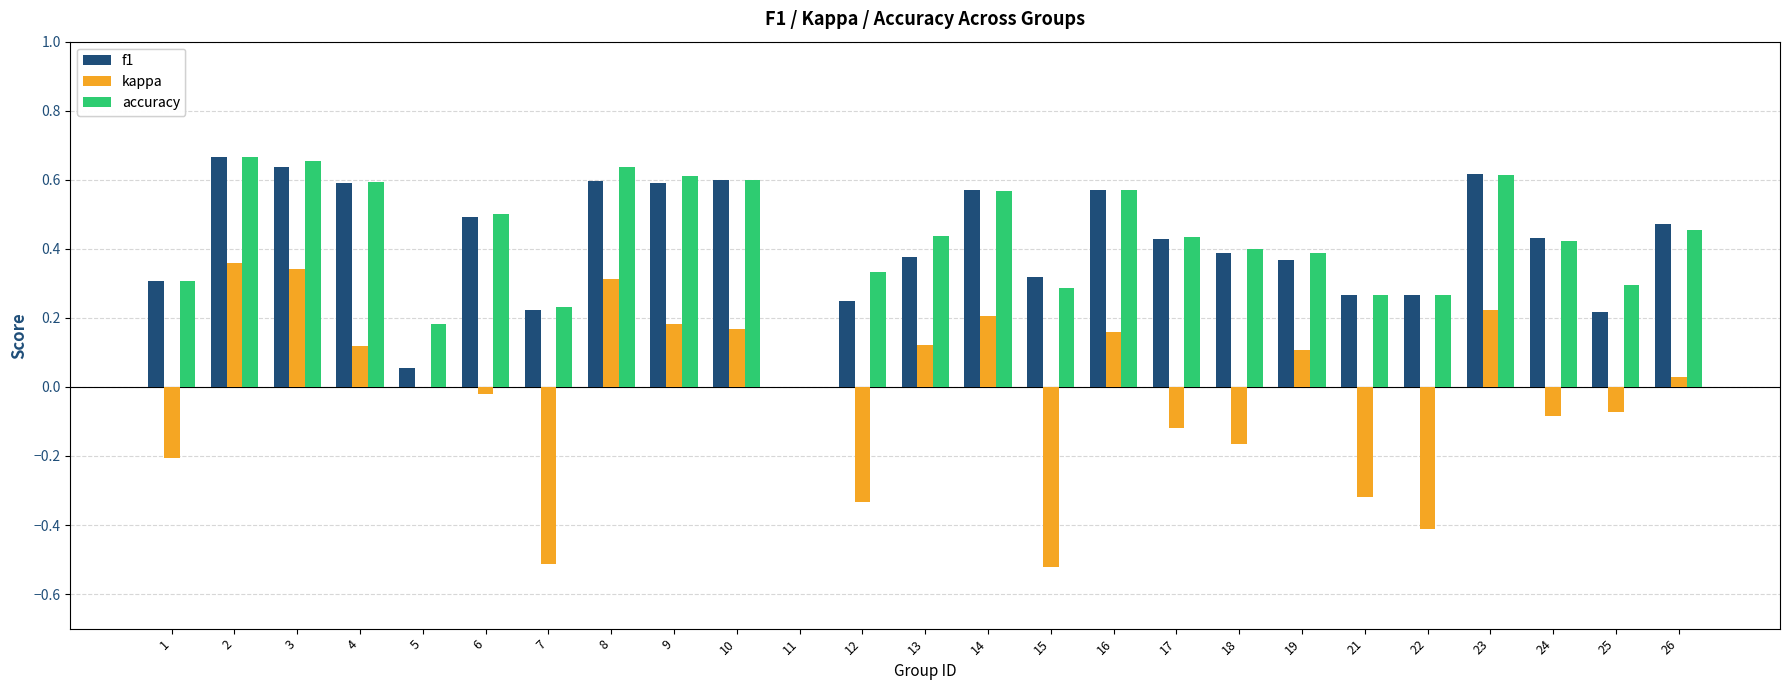

Between 13 and 22, which series saw the biggest shift?

kappa